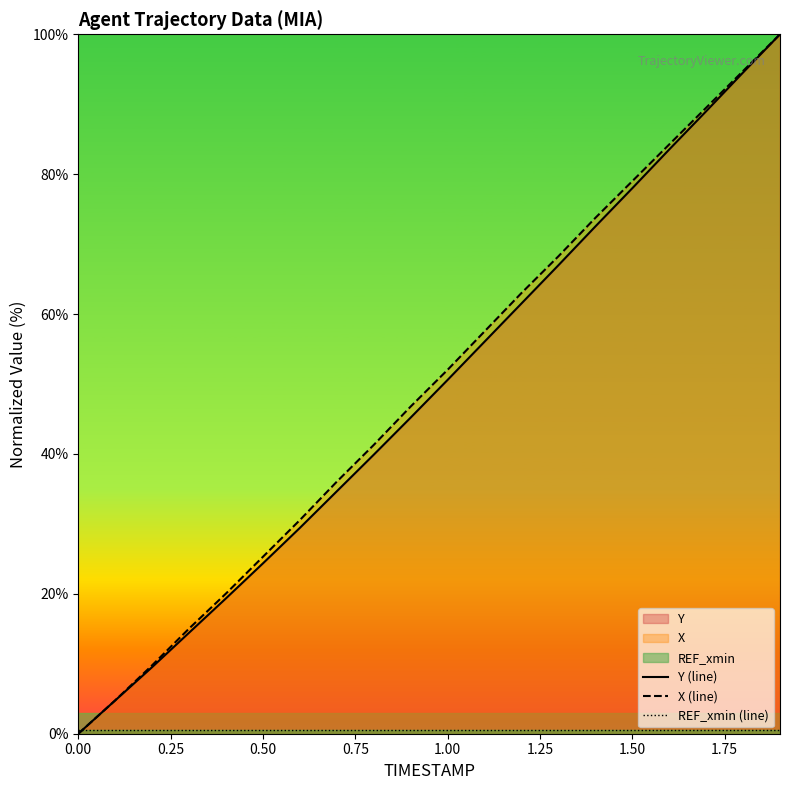

Reading right to left, what are all the values shown in this chart?

Y (line): 100.0	94.5	89.0	83.5	78.0	72.5	67.0	61.5	56.0	50.6	45.2	39.9	34.7	29.4	24.4	19.4	14.4	9.5	4.8	0.0
X (line): 100.0	94.7	89.5	84.2	79.0	73.7	68.3	63.0	57.5	52.0	46.8	41.3	36.0	30.5	25.3	20.0	15.0	9.8	4.8	0.0
REF_xmin (line): 0.5	0.5	0.5	0.5	0.5	0.5	0.5	0.5	0.5	0.5	0.5	0.5	0.5	0.5	0.5	0.5	0.5	0.5	0.5	0.5